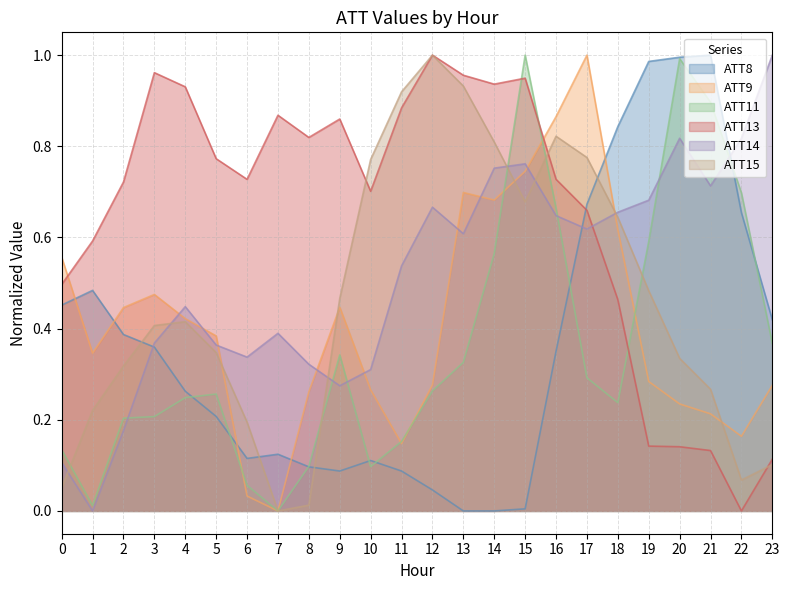

Which series has the largest range (max minus min)?

ATT8